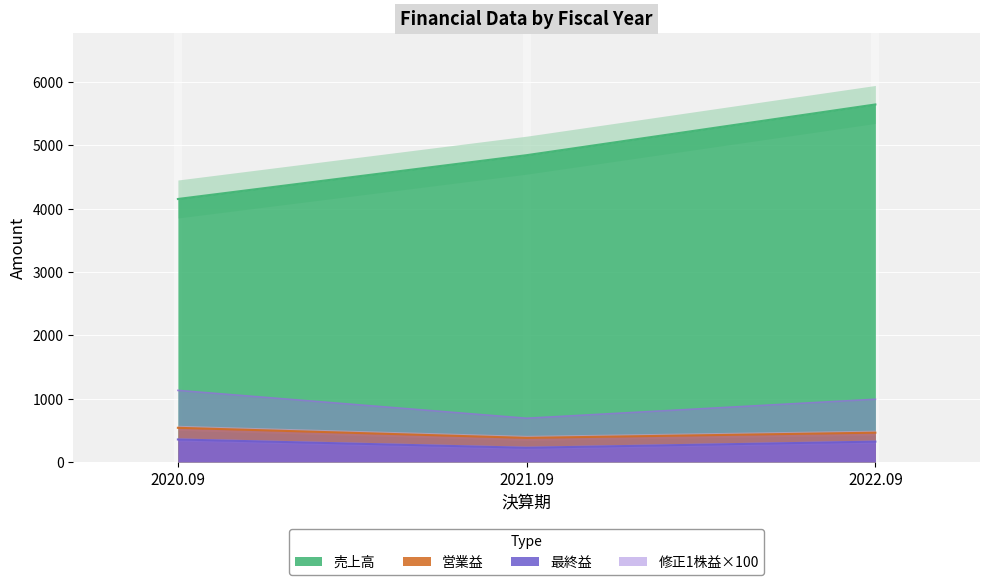

What is the average value of the 売上高 series?

4881